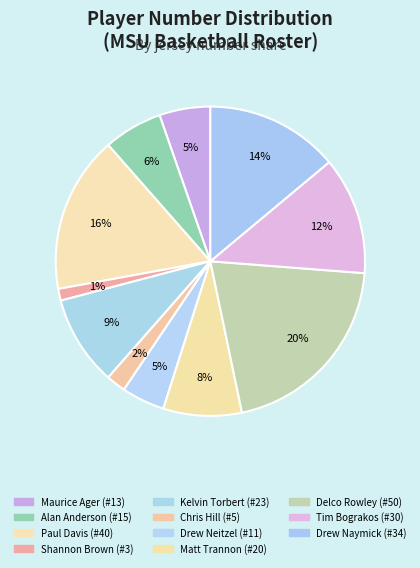

Between Delco Rowley and Chris Hill, which is larger?

Delco Rowley